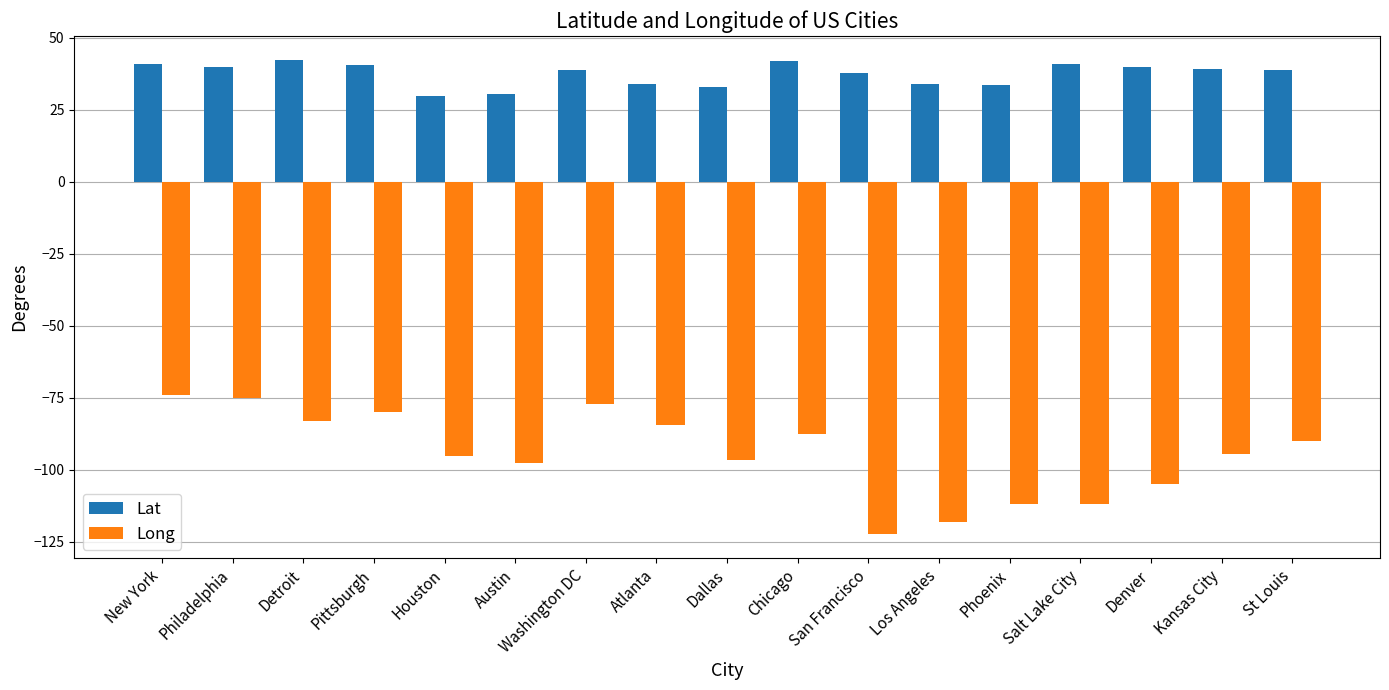

What is the label of the 5th bar from the right?

Phoenix